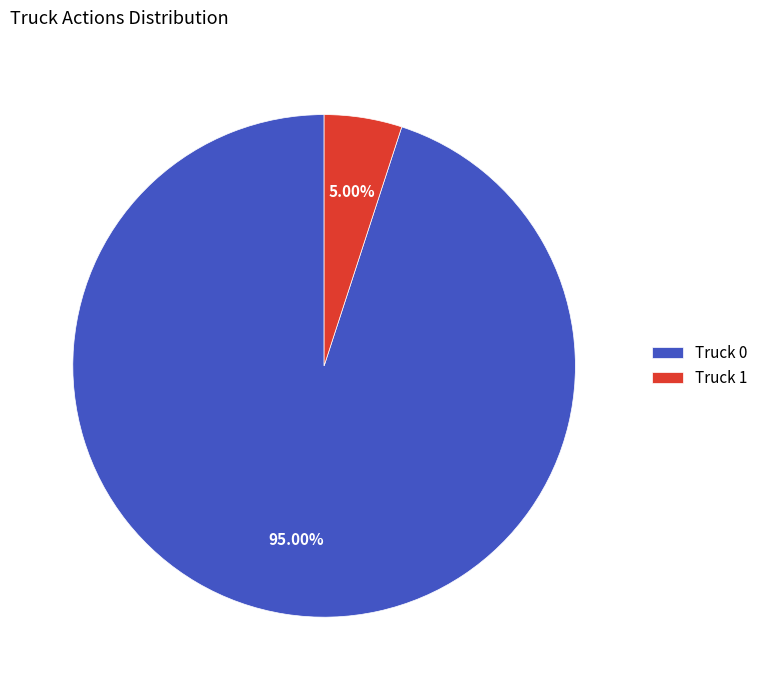

What percentage is NOT represented by Truck 0?

5.0%